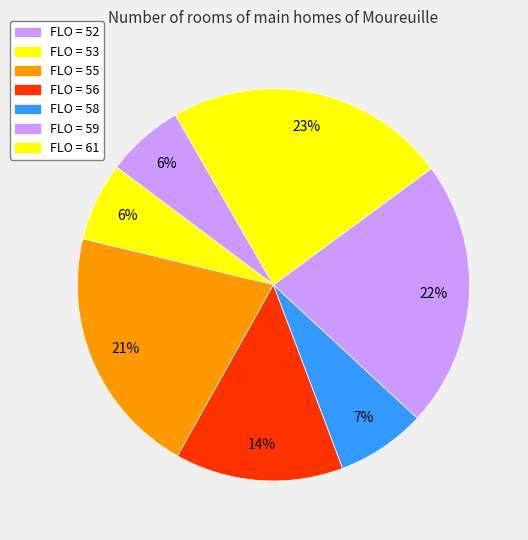

Count the number of slices in the pie.

7